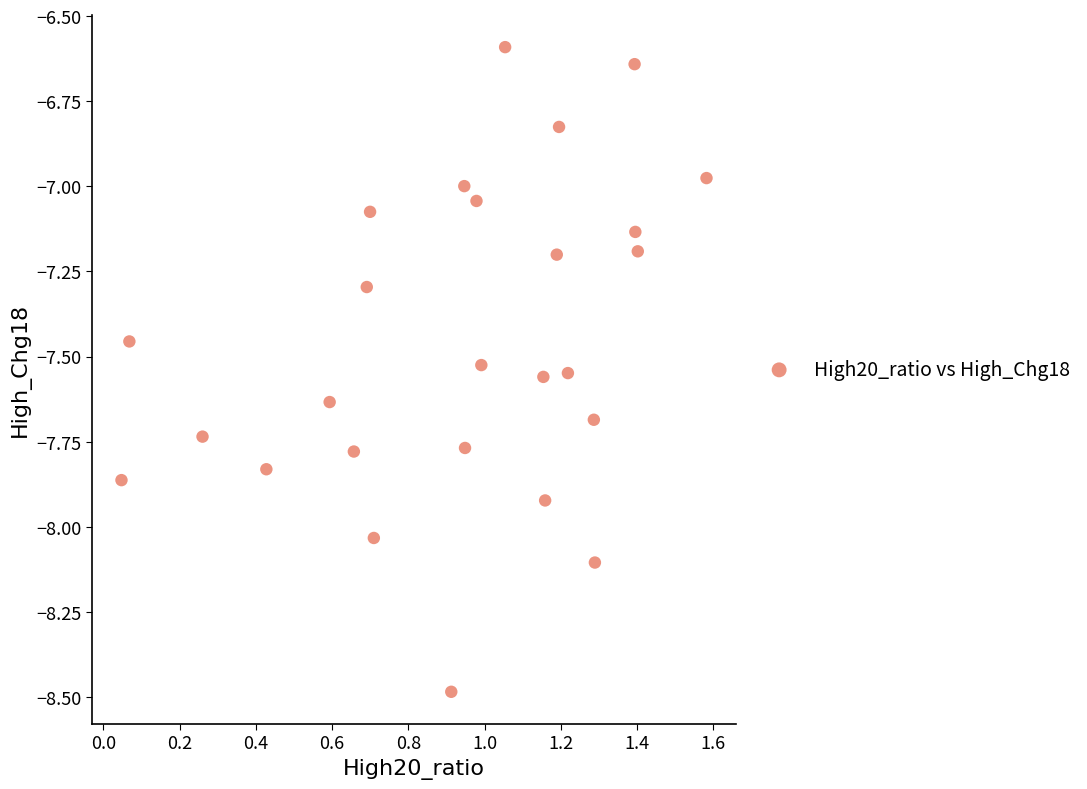

What is the range of Y values (max minus min)?

1.9